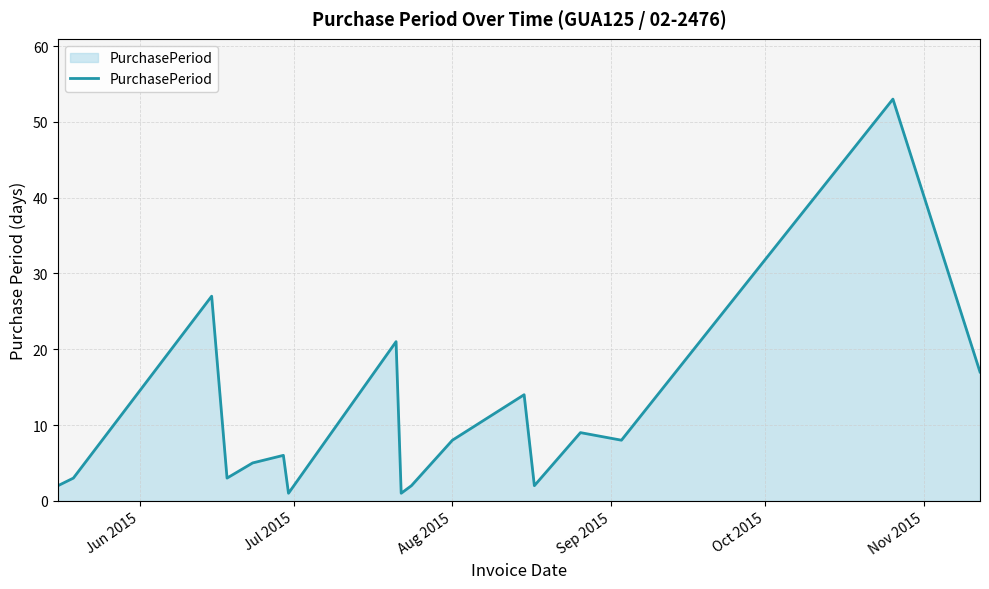

What is the difference between the maximum and minimum values?

52